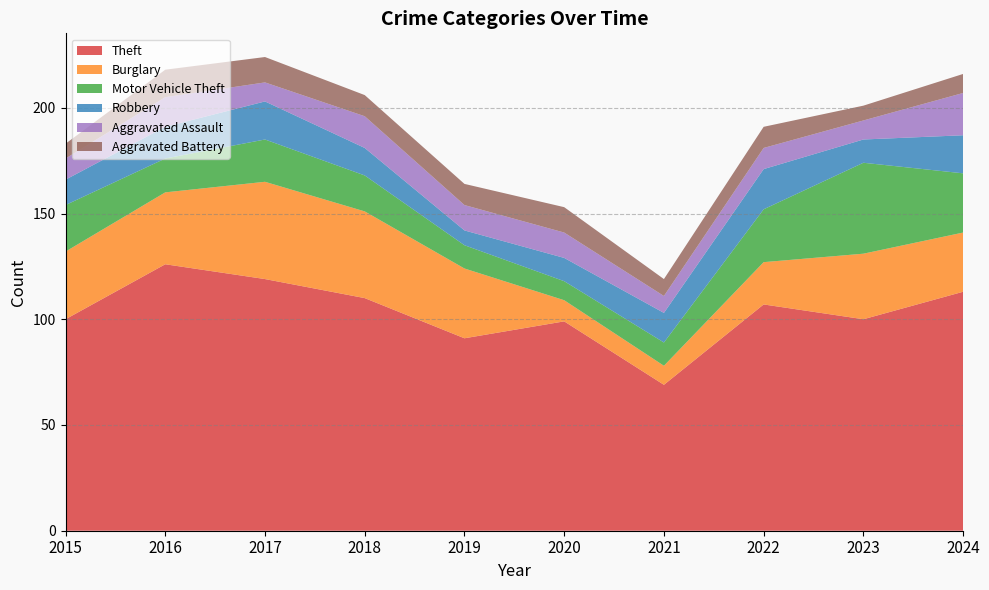

Reading left to right, extract all data points from this chart.

Theft: 100	126	119	110	91	99	69	107	100	113
Burglary: 32	34	46	41	33	10	9	20	31	28
Motor Vehicle Theft: 22	16	20	17	11	9	11	25	43	28
Robbery: 12	15	18	13	7	11	14	19	11	18
Aggravated Assault: 10	14	9	15	12	12	8	10	9	20
Aggravated Battery: 7	13	12	10	10	12	8	10	7	9